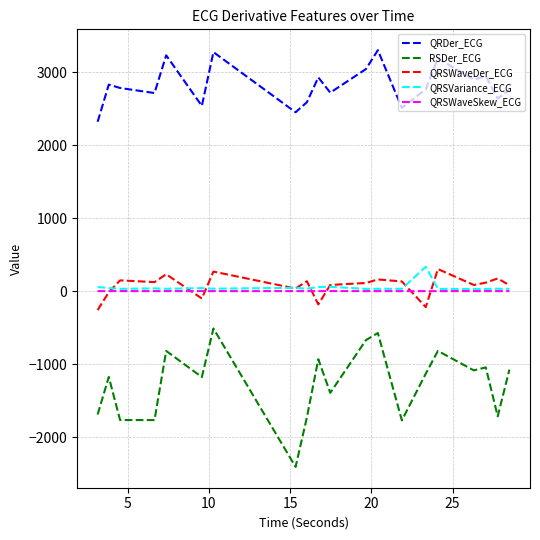

Which series has the largest range (max minus min)?

RSDer_ECG